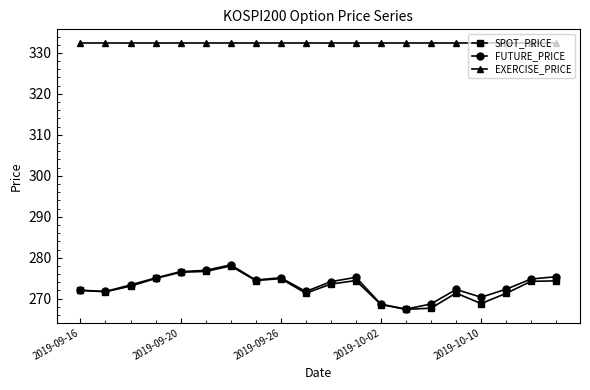

True or false: FUTURE_PRICE has more than 2 points higher than both neighbors.

True